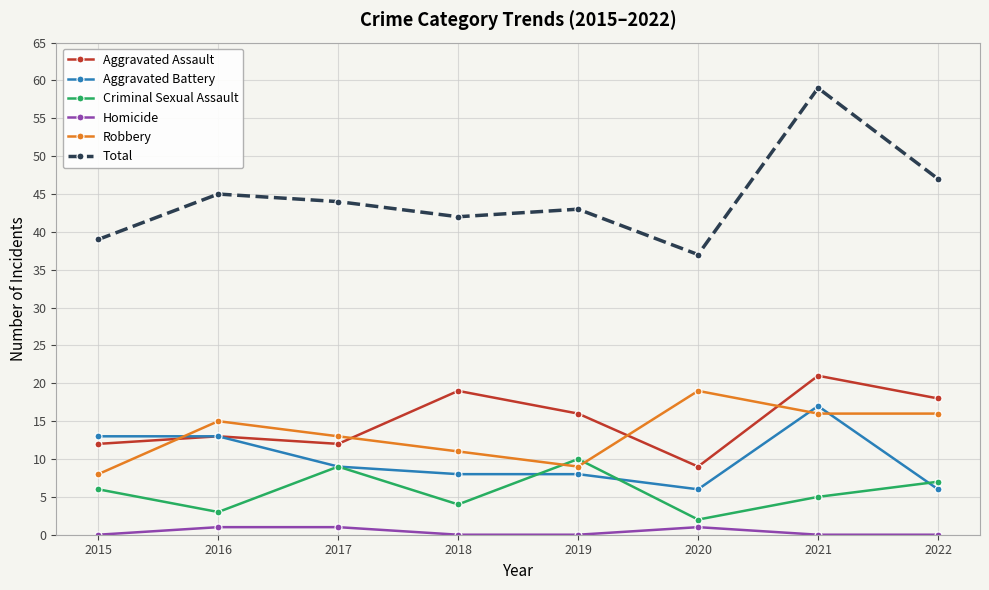

The Total series shows 42 at 2018. True or false?

True